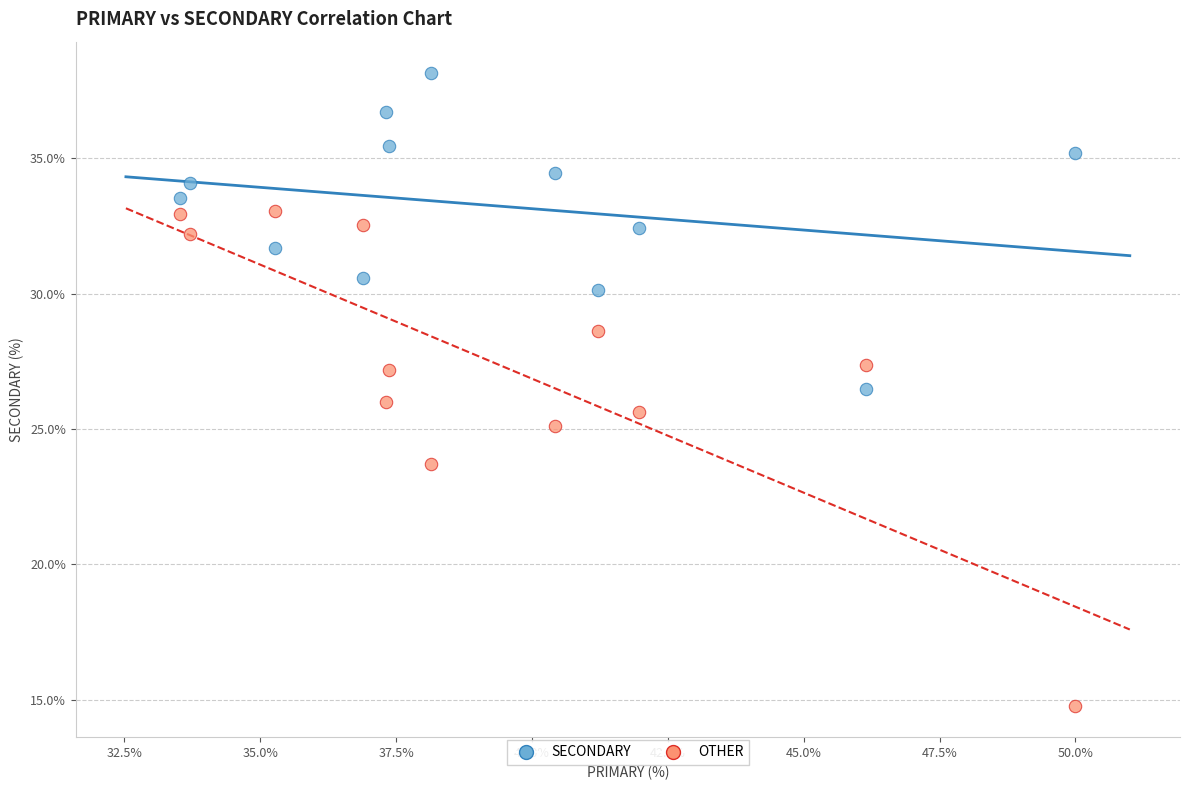

Which series has the largest Y range (max minus min)?

OTHER